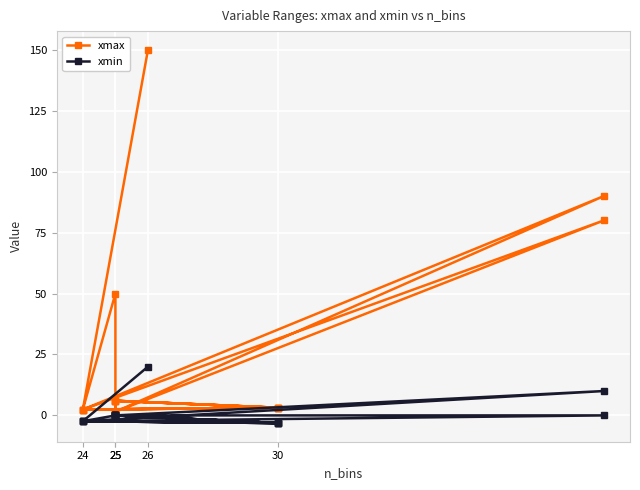

Count the number of categories in the chart.

20